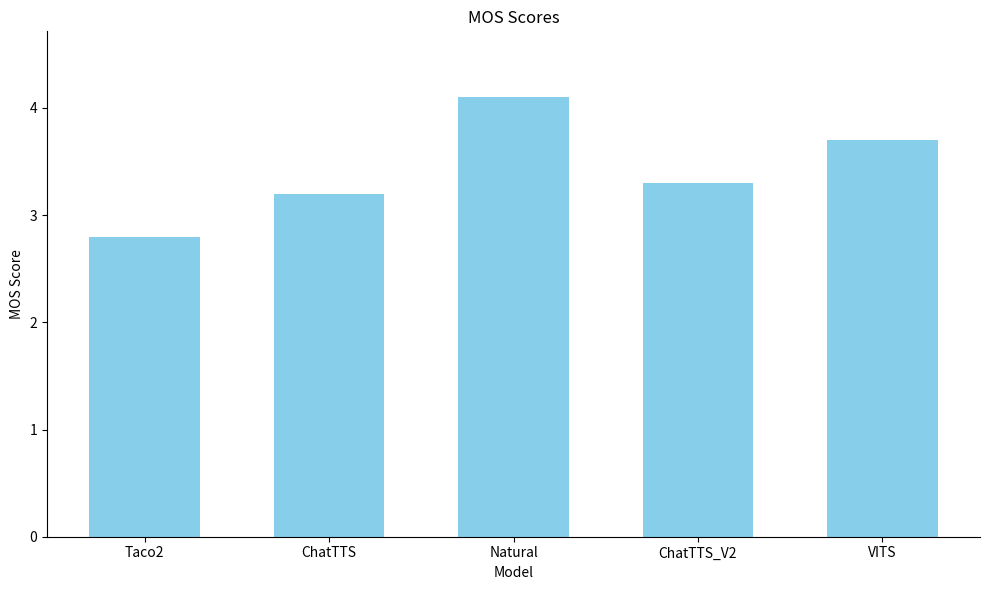

Is it true that the value at ChatTTS_V2 is 3.3?

True